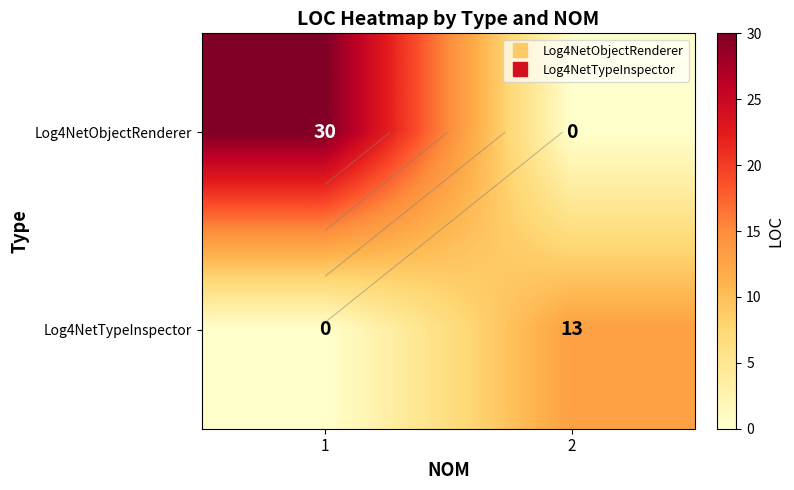

At which label does Log4NetTypeInspector reach its peak?

2